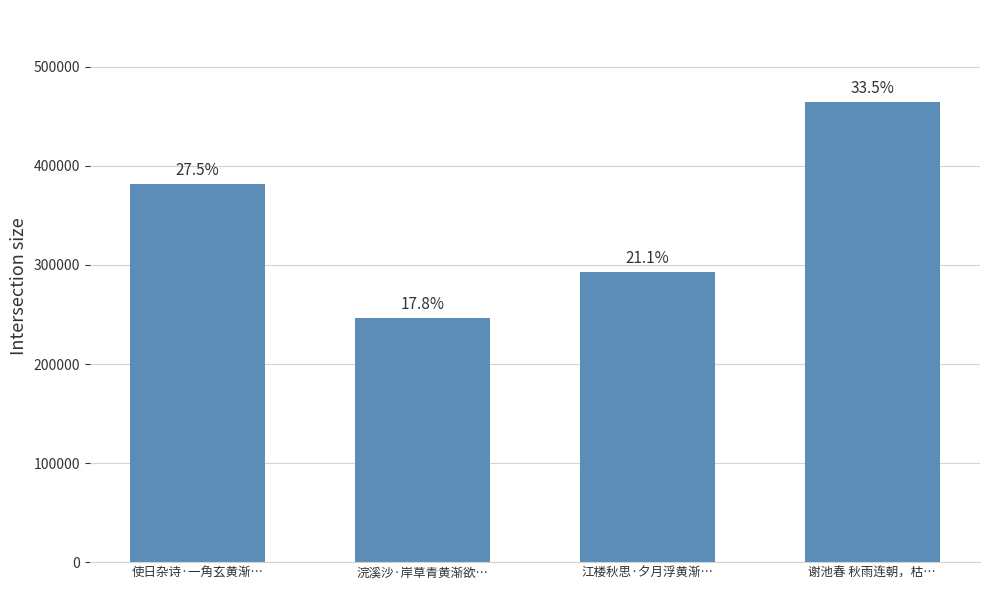

Reading left to right, transcribe all the data shown in this chart.

使日杂诗·一角玄黄渐…=381344	浣溪沙·岸草青黄渐欲…=246378	江楼秋思·夕月浮黄渐…=292802	谢池春 秋雨连朝，枯…=464478